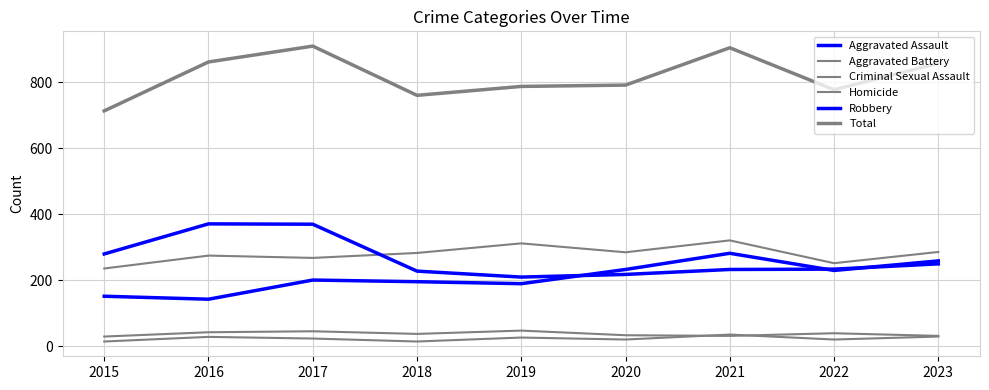

What value does the Aggravated Battery series have at 2016?

275